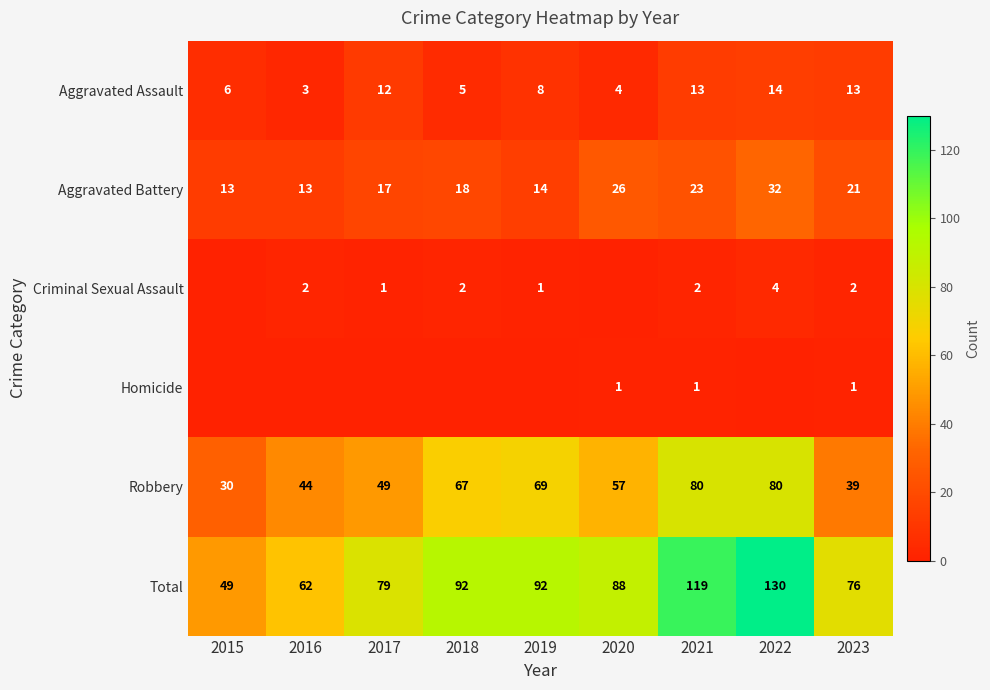

At which category is the sum across all series the highest?

2022